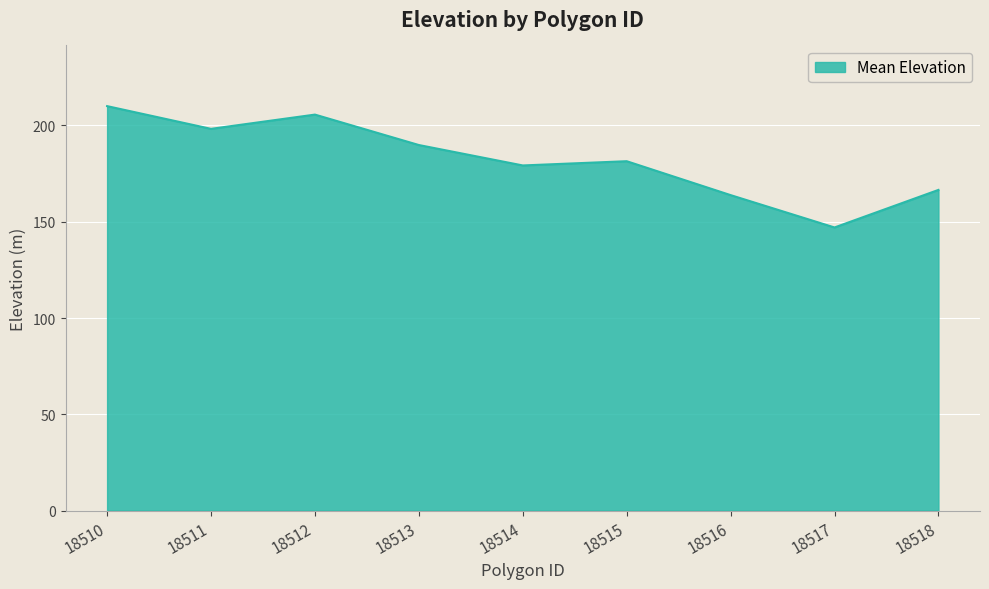

The chart shows a value of 166.5 at 18518. True or false?

True